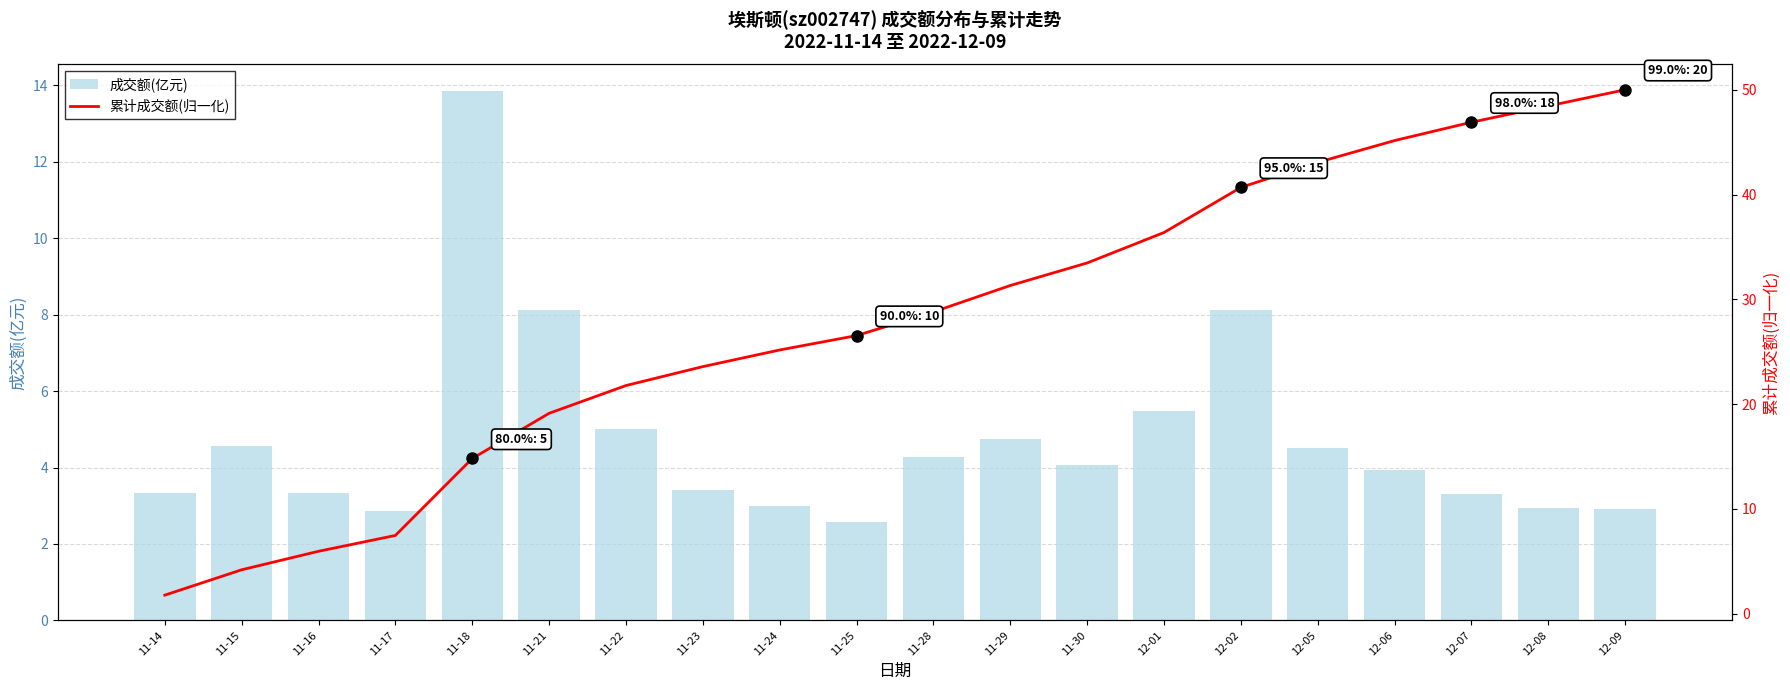

Where is 成交额(亿元) nearest to the value 8?

12-02